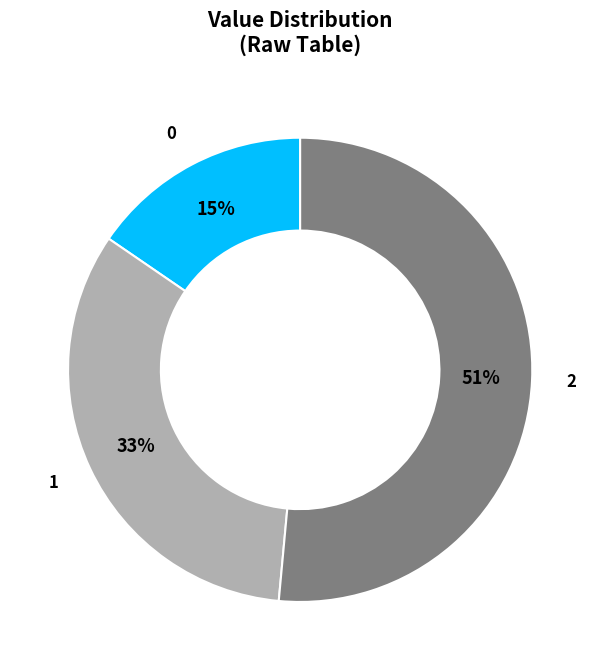

How many segments does this pie chart have?

3